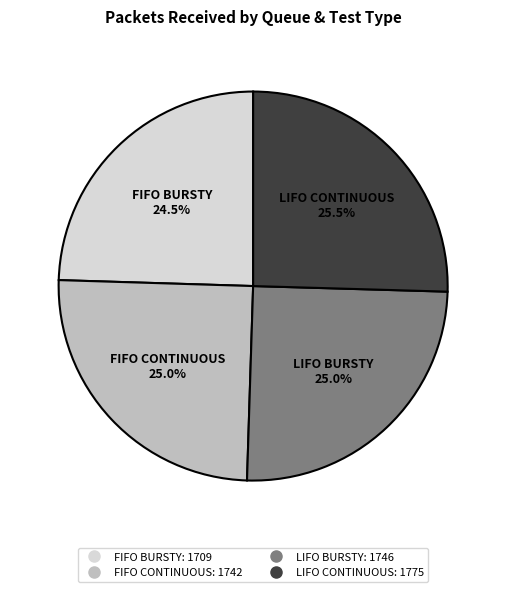

Does any single category account for the majority?

No